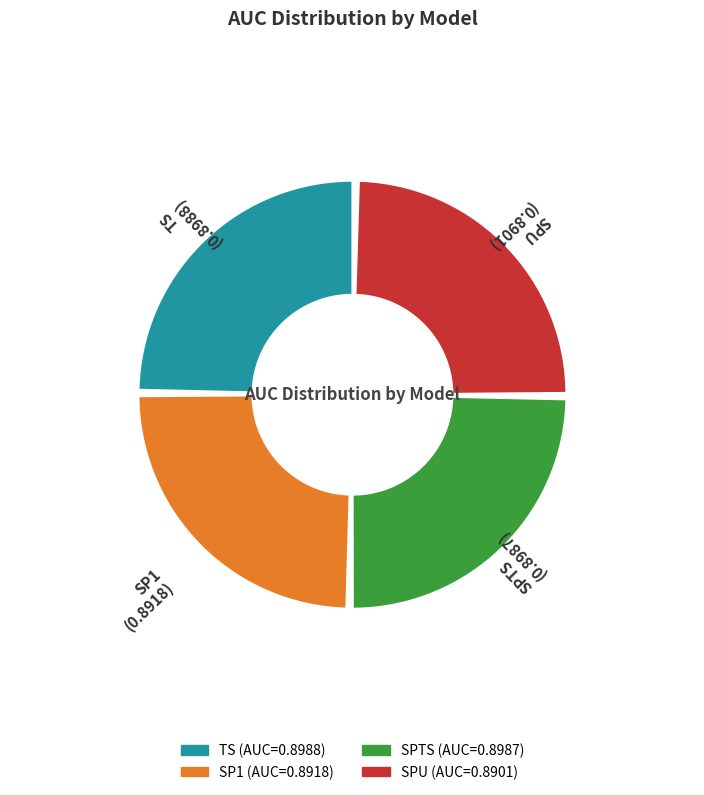

The TS slice represents 33% of the pie. True or false?

False